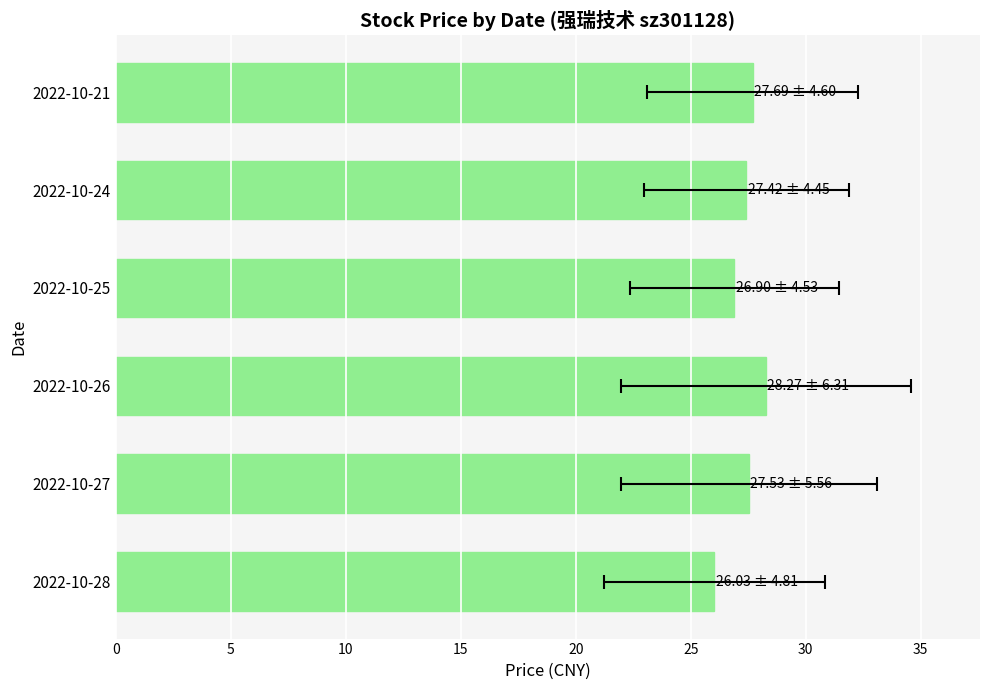

Count the number of values greater than 27.

4